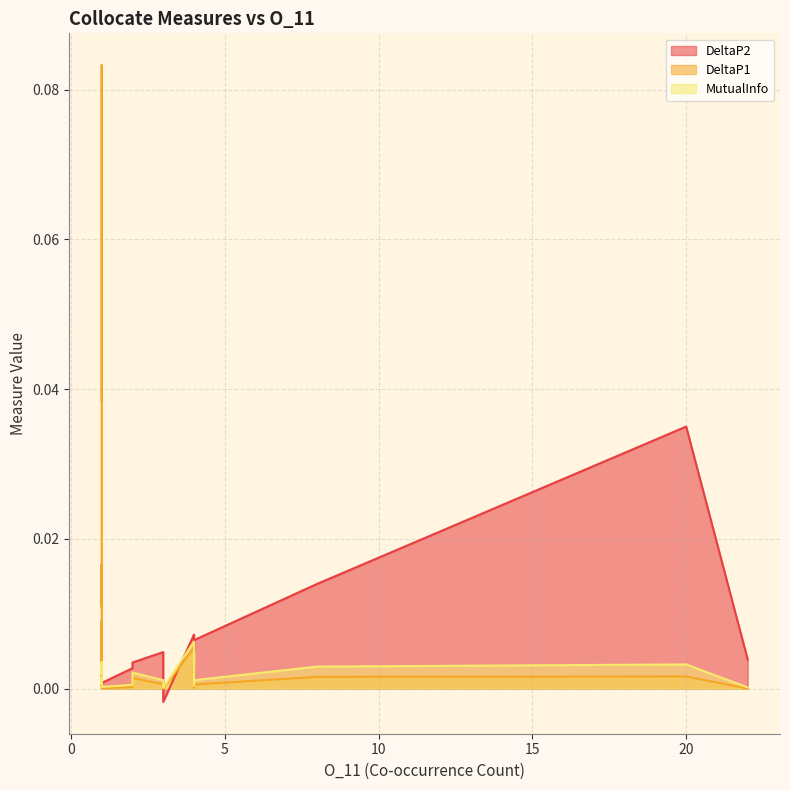

True or false: DeltaP1 and MutualInfo intersect in this chart.

True